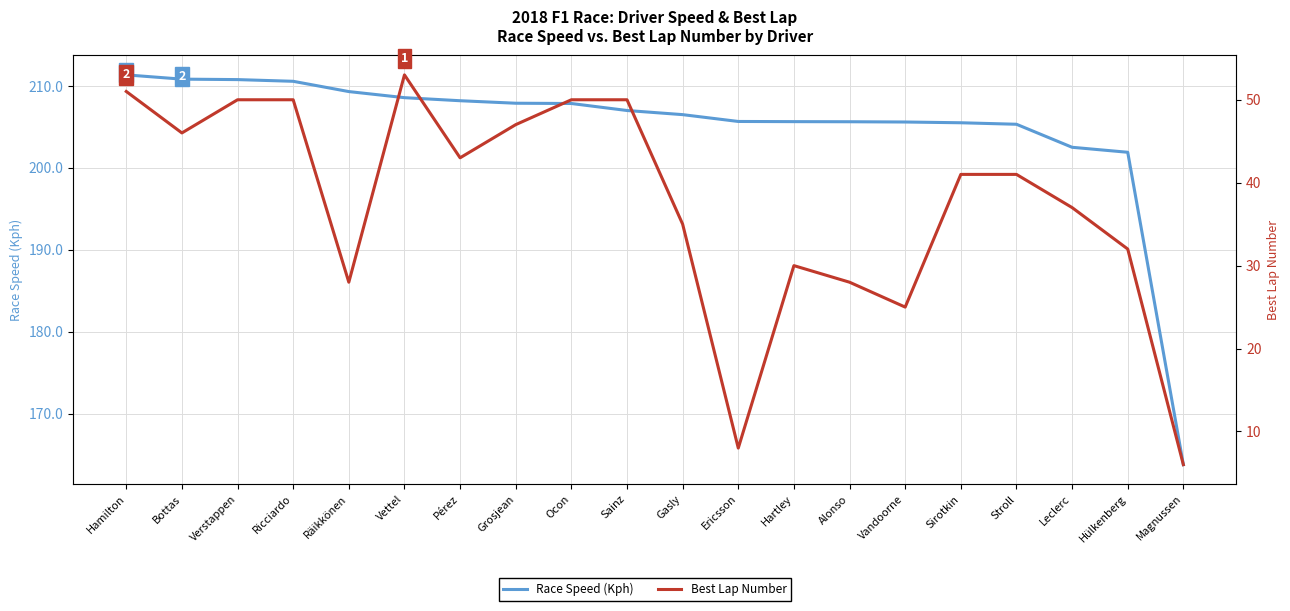

Where does the Race Speed (Kph) series first go above 207?

Hamilton